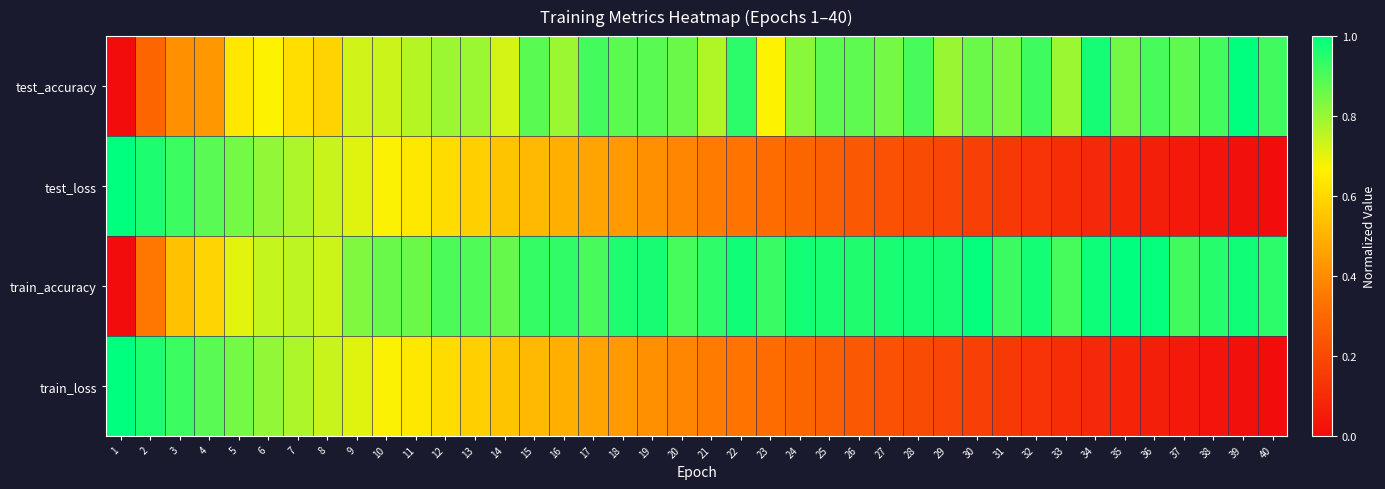

At how many categories does at least one series exceed 0?

40